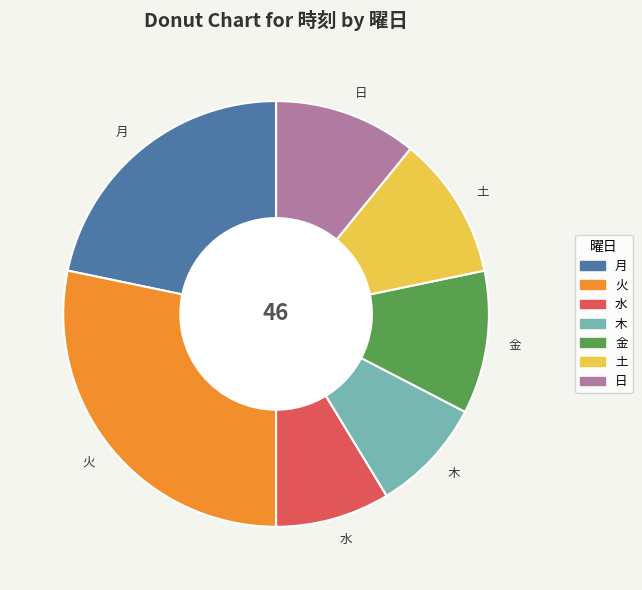

What is the ratio of the value at 月 to the value at 土?

2.0